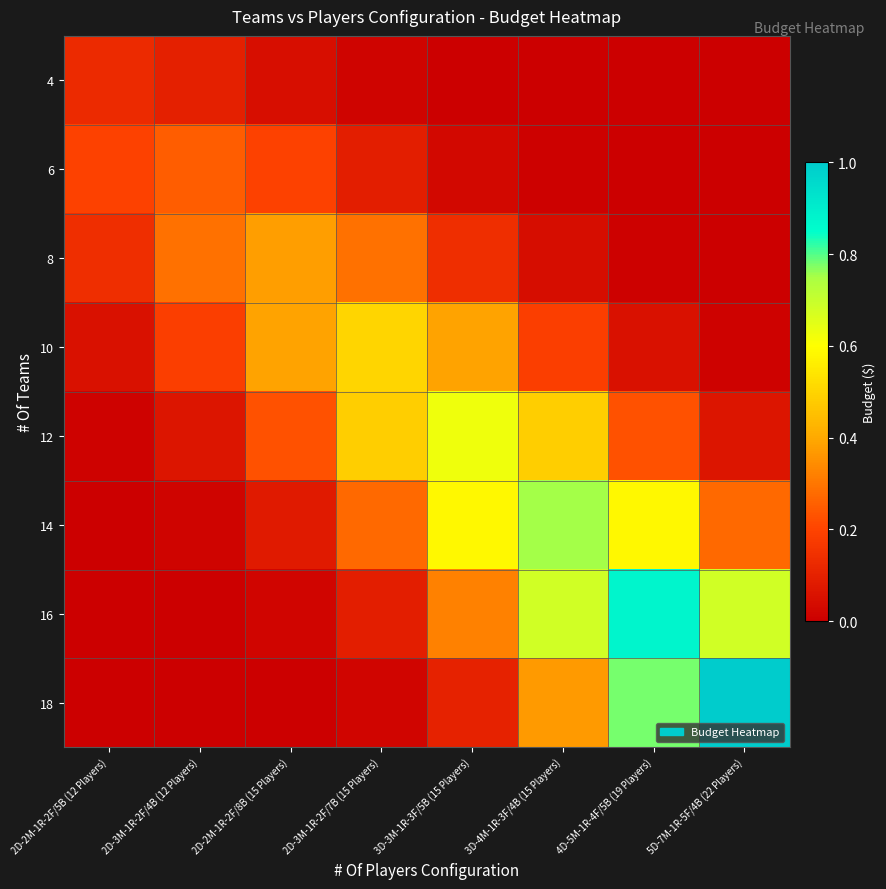

At how many categories does at least one series exceed 0?

8